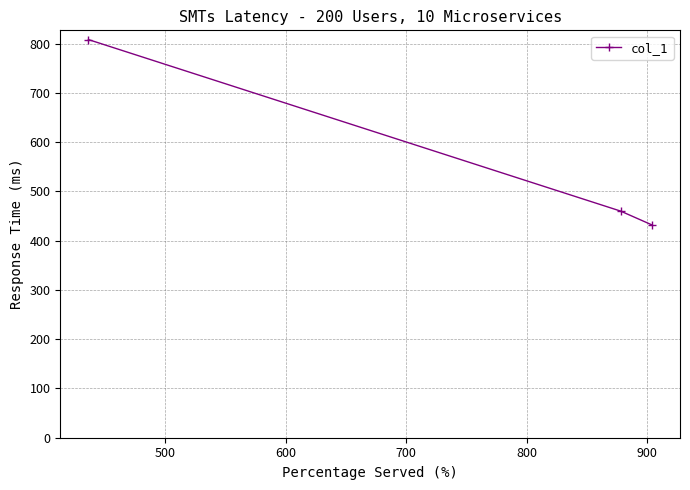

What is the difference between the maximum and minimum values?

376